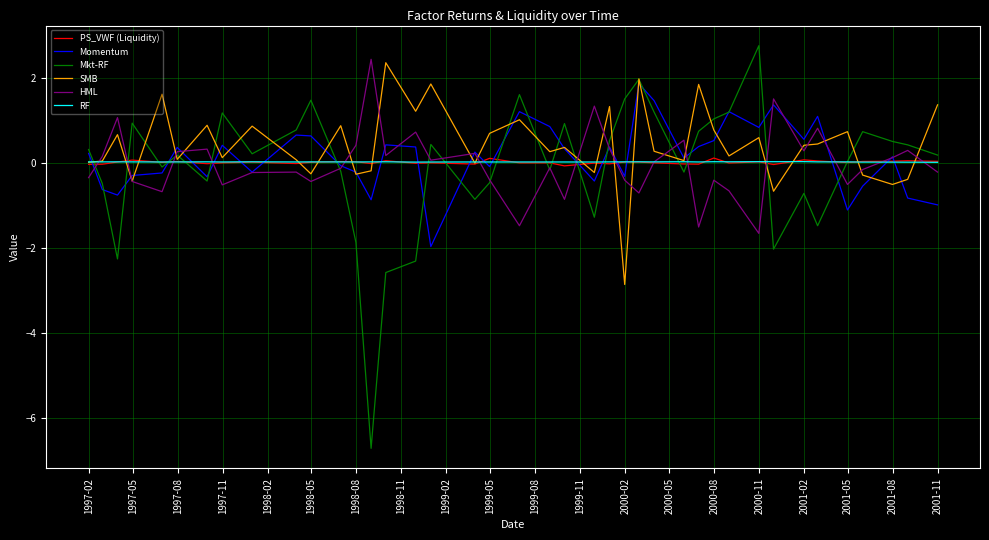

What is the lowest value of the Mkt-RF series?

-6.7